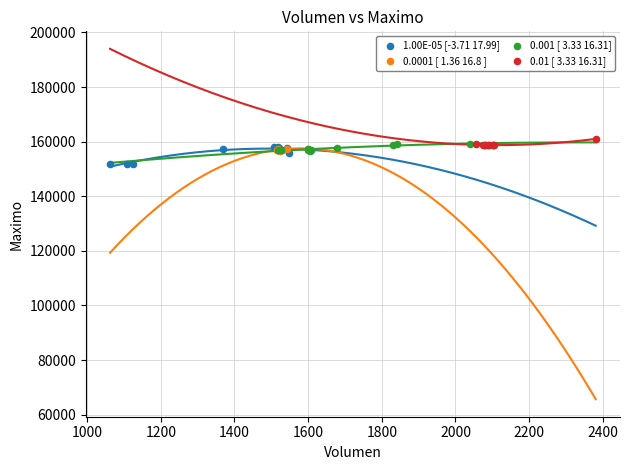

Which series has the largest Y range (max minus min)?

1.00E-05 [-3.71 17.99]